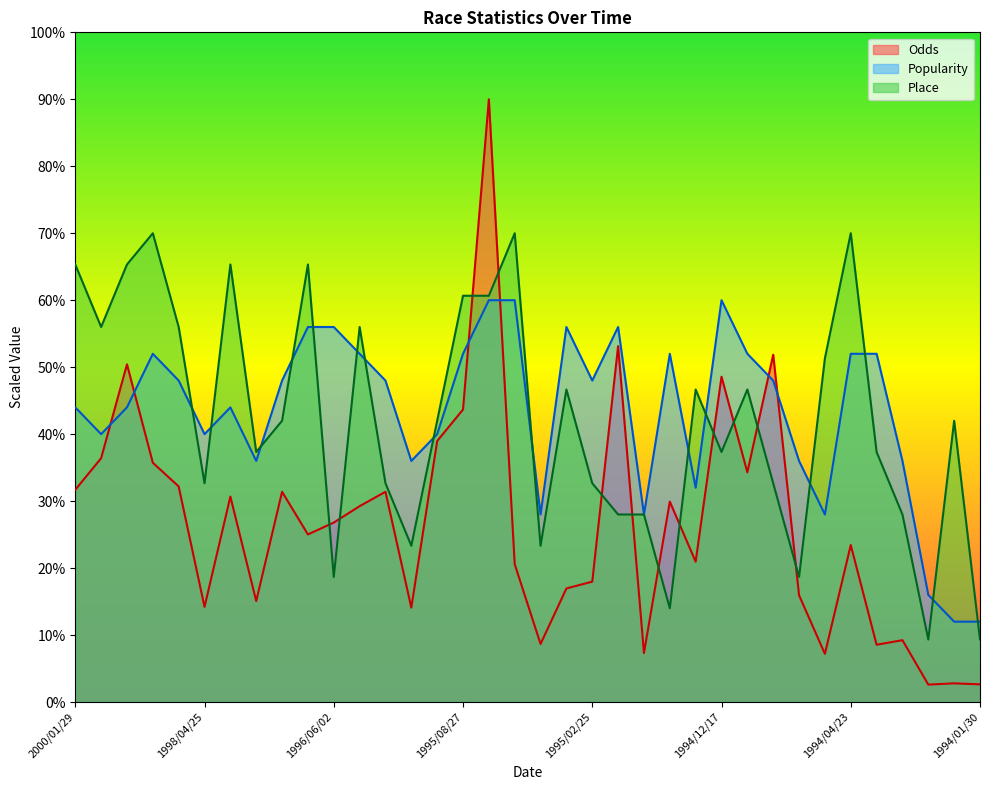

What is the spread (max minus min) of values at 1995/03/11?

39.0